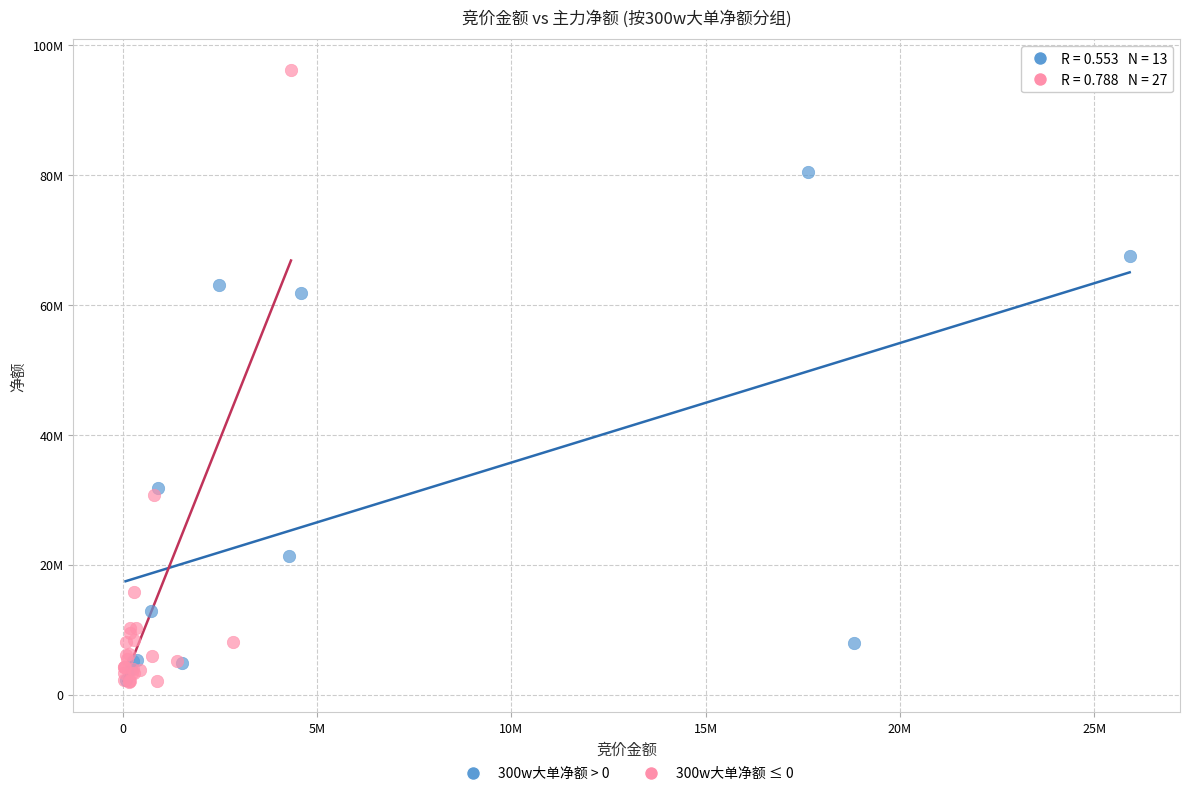

What are all the series names shown in the legend?

300w大单净额 > 0, 300w大单净额 ≤ 0